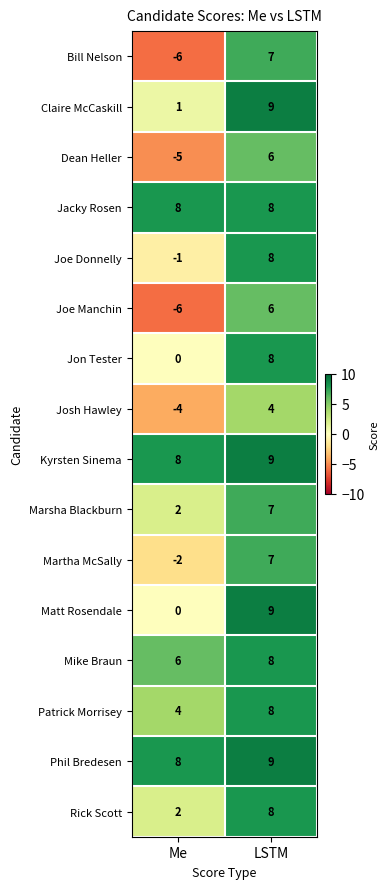

Between Me and LSTM, which series saw the biggest shift?

Bill Nelson